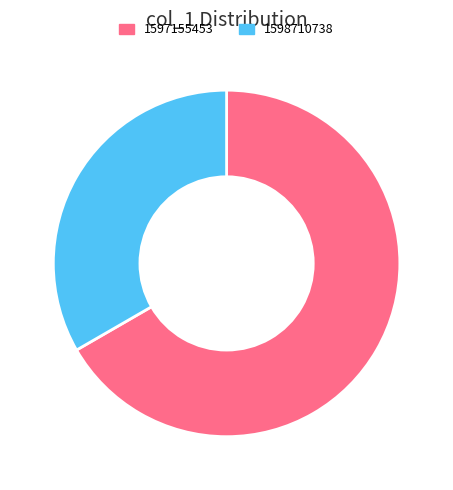

How many segments does this pie chart have?

2